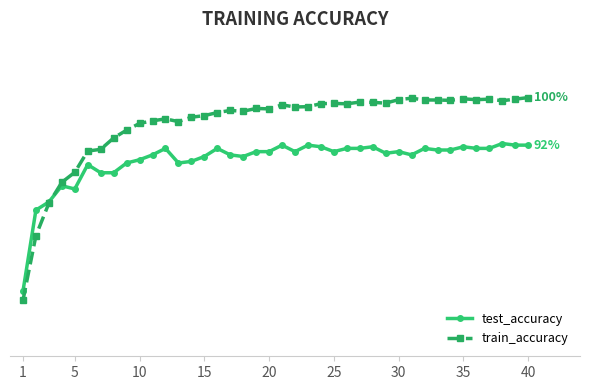

What are all the series names shown in the legend?

test_accuracy, train_accuracy